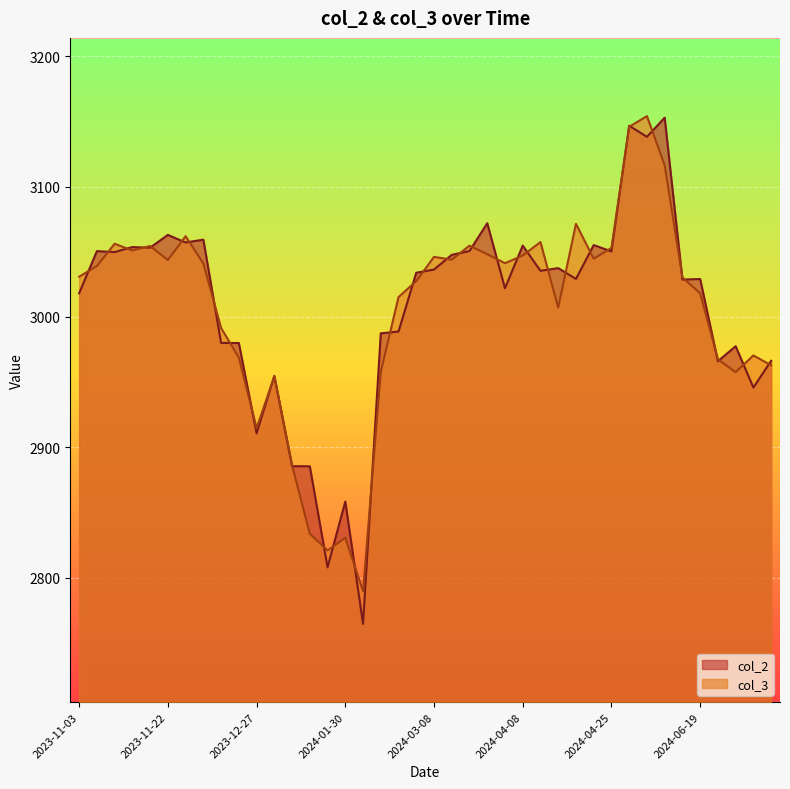

Between 2024-03-07 and 2024-04-08, which is larger?

2024-04-08